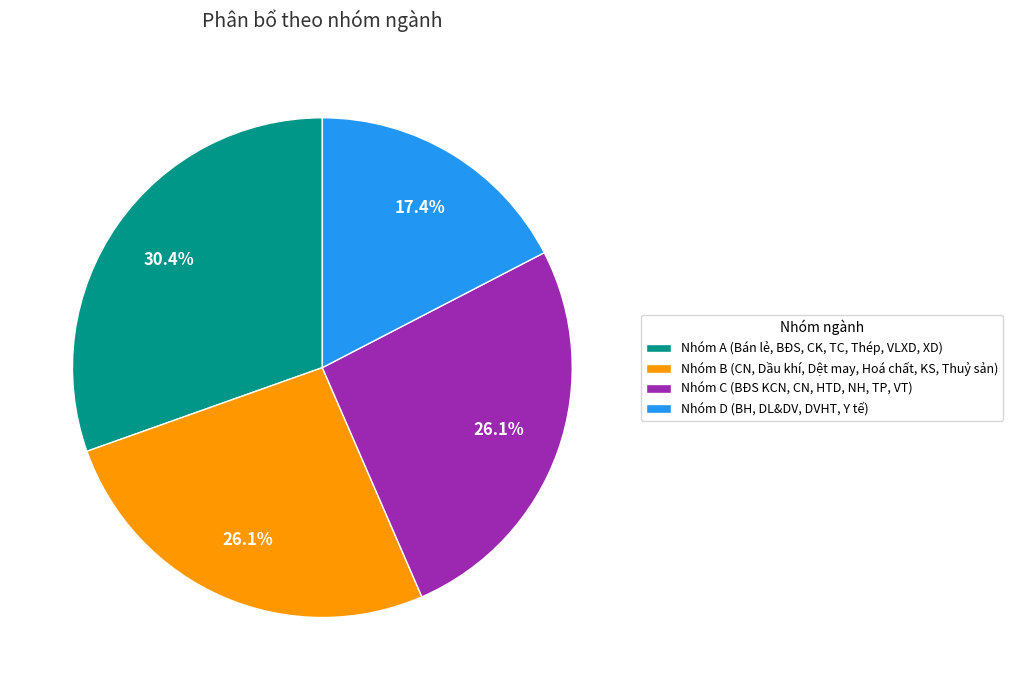

To the nearest percent, what is the difference between the largest and smallest slice percentages?

13%